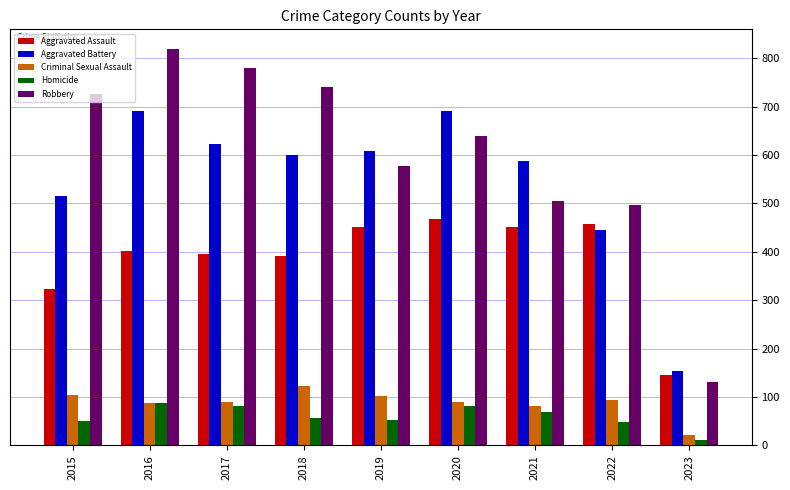

How many groups of bars are there?

9